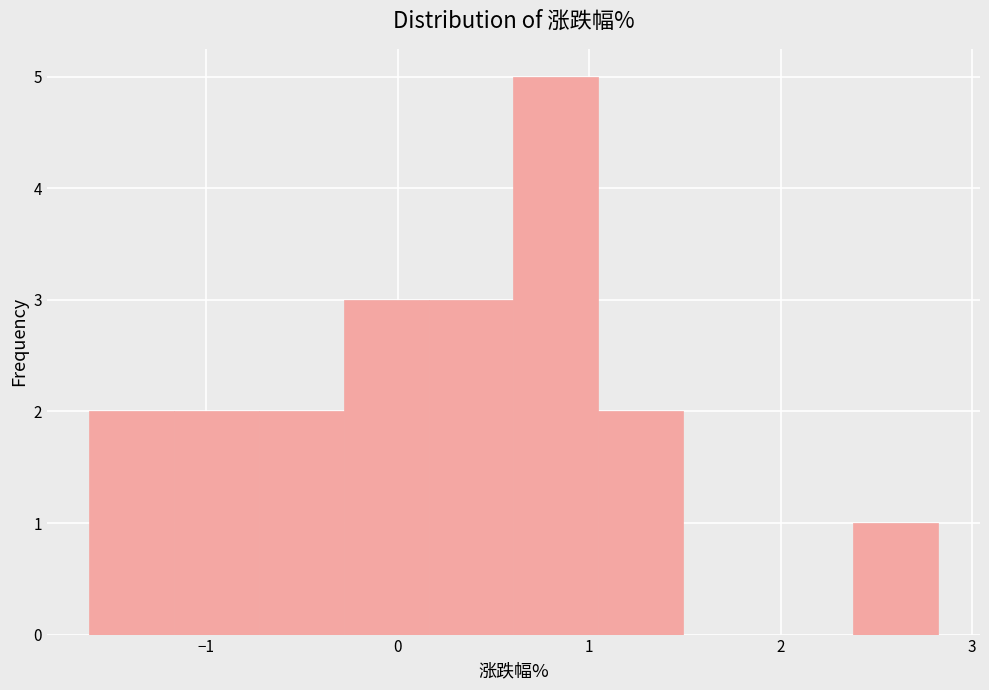

Reading left to right, transcribe this chart: for each bar, give the range it covers on the x-axis and its height. Neither the bar edges nor the heights are printed on the chart, so give them approximately, as read against the axes.

-1.6 to -1.2: 2
-1.2 to -0.7: 2
-0.7 to -0.3: 2
-0.3 to 0.2: 3
0.2 to 0.6: 3
0.6 to 1.0: 5
1.0 to 1.5: 2
1.5 to 1.9: 0
1.9 to 2.4: 0
2.4 to 2.8: 1